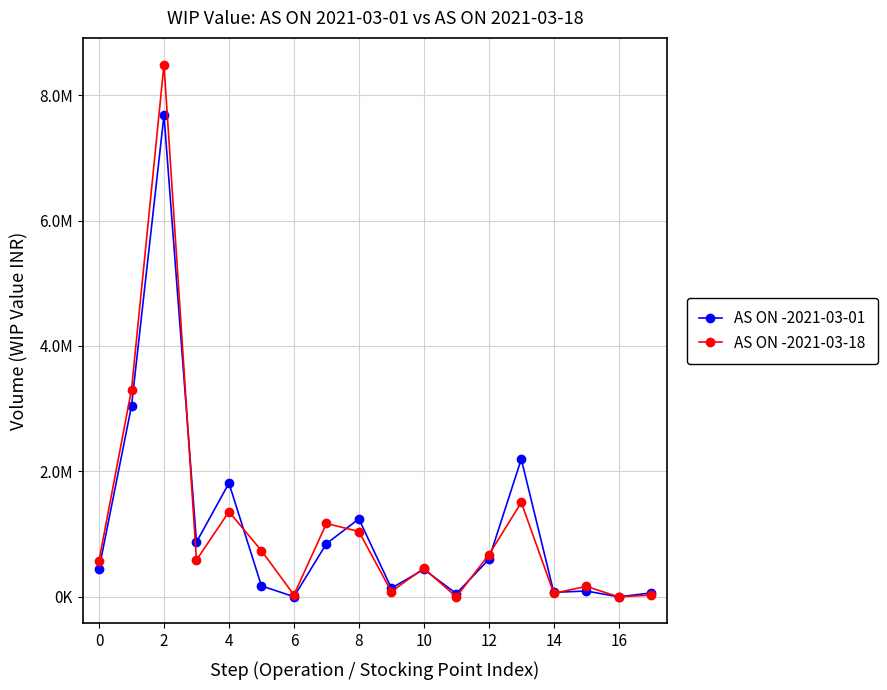

What are all the series names shown in the legend?

AS ON -2021-03-01, AS ON -2021-03-18